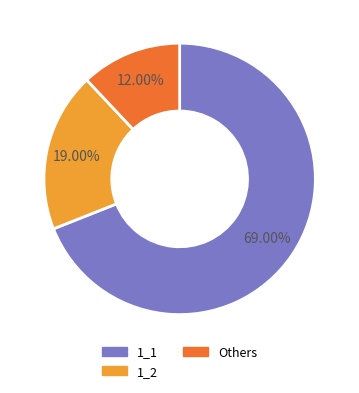

Does any single category account for the majority?

Yes